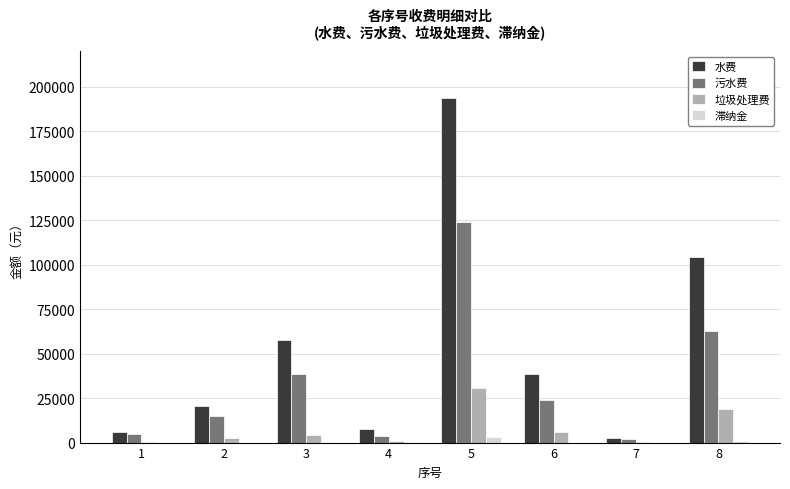

What is the maximum value for 垃圾处理费?

30887.5